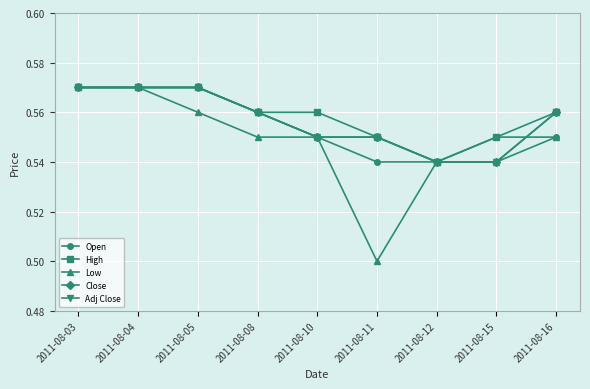

True or false: Adj Close has more than 2 points higher than both neighbors.

False